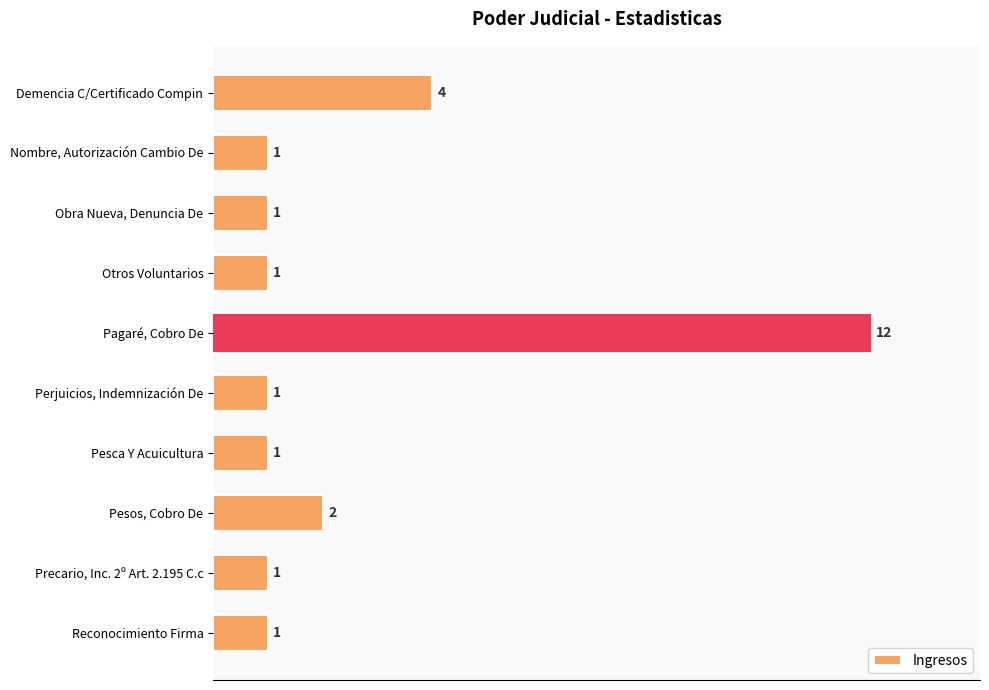

At which label is the value closest to 6?

Demencia C/Certificado Compin